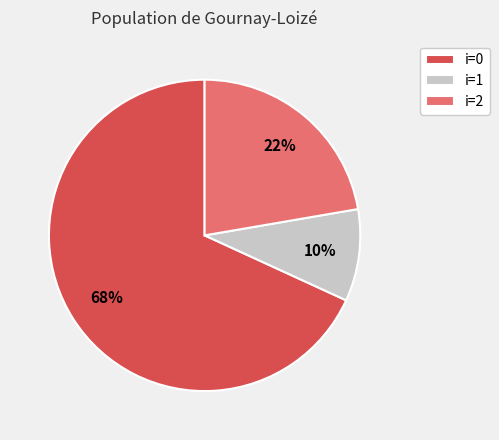

True or false: i=0 accounts for 68% of the total.

True